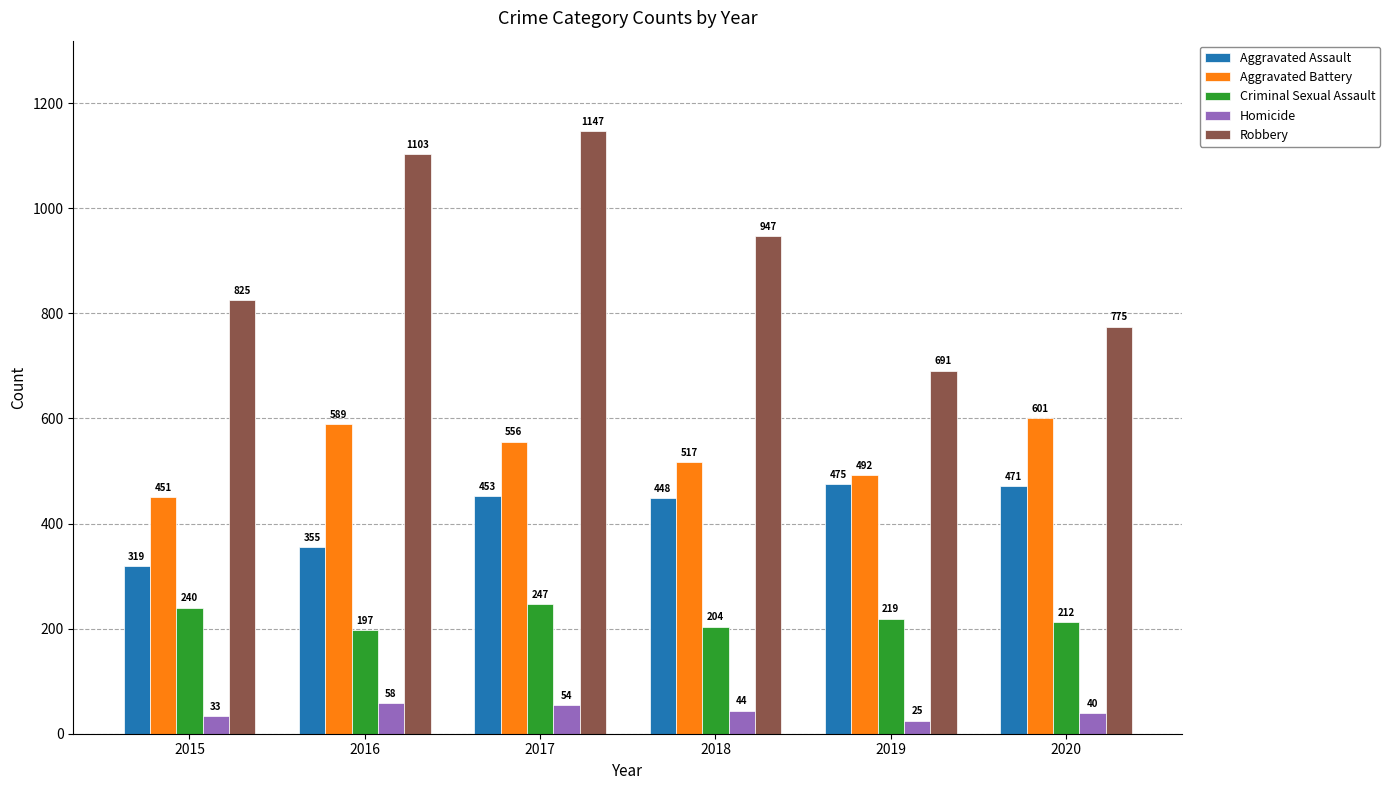

The Criminal Sexual Assault series shows 247 at 2017. True or false?

True